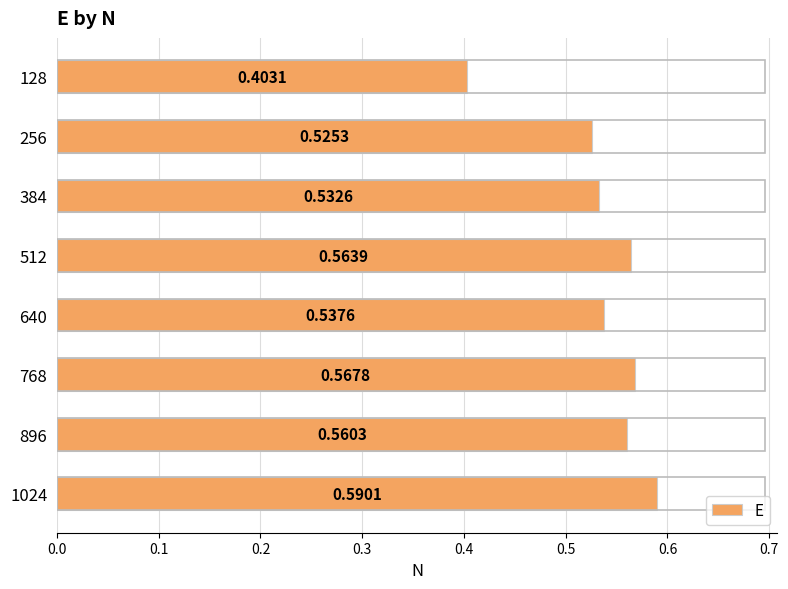

List the labels in order of value, largest first.

1024, 768, 512, 896, 640, 384, 256, 128